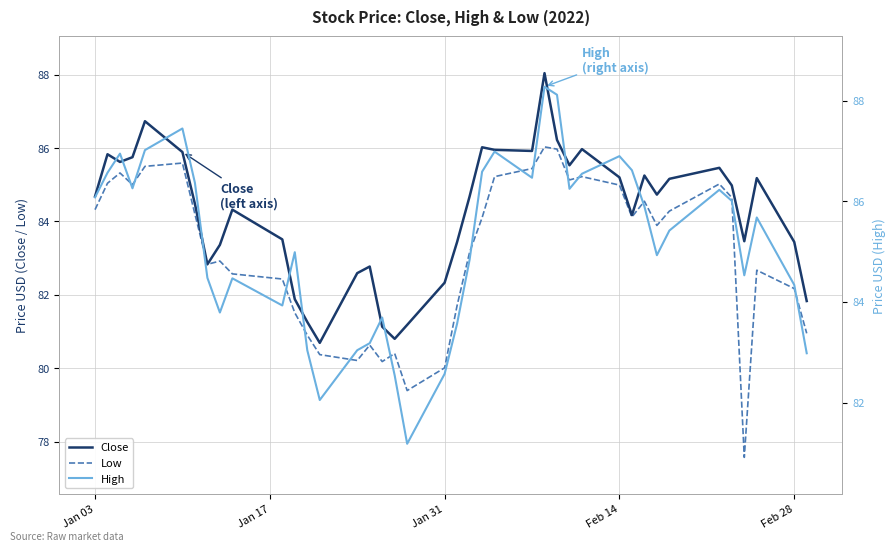

The value of Low at Feb 28 is 82.2. True or false?

True